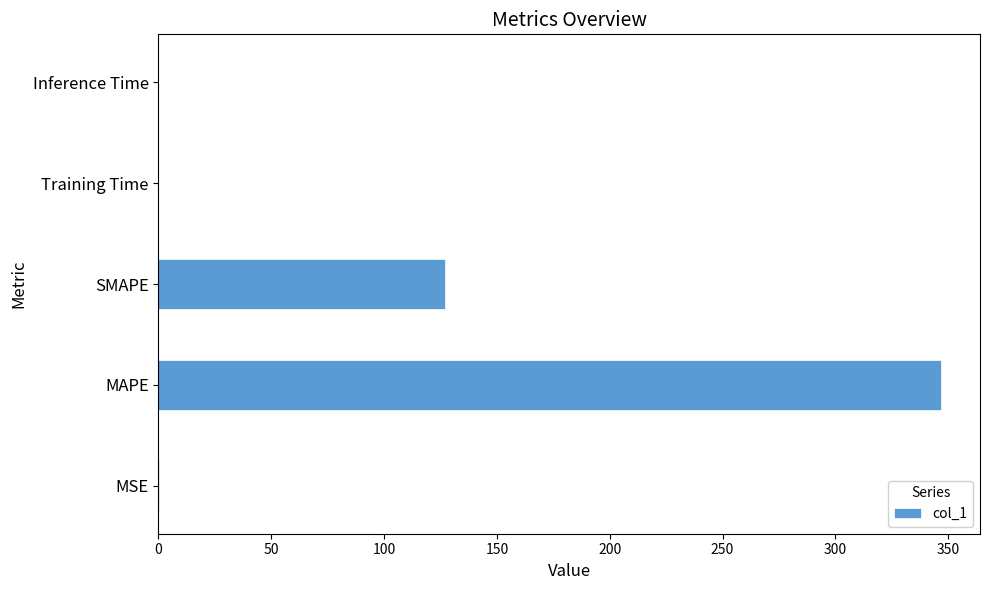

True or false: the data shows 0.0 at Training Time.

True